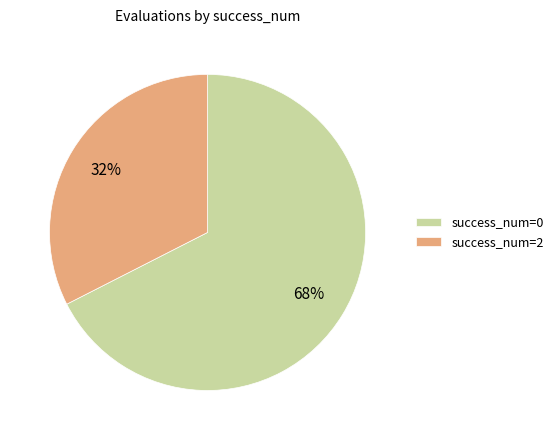

Which category has the smallest portion of the pie?

success_num=2